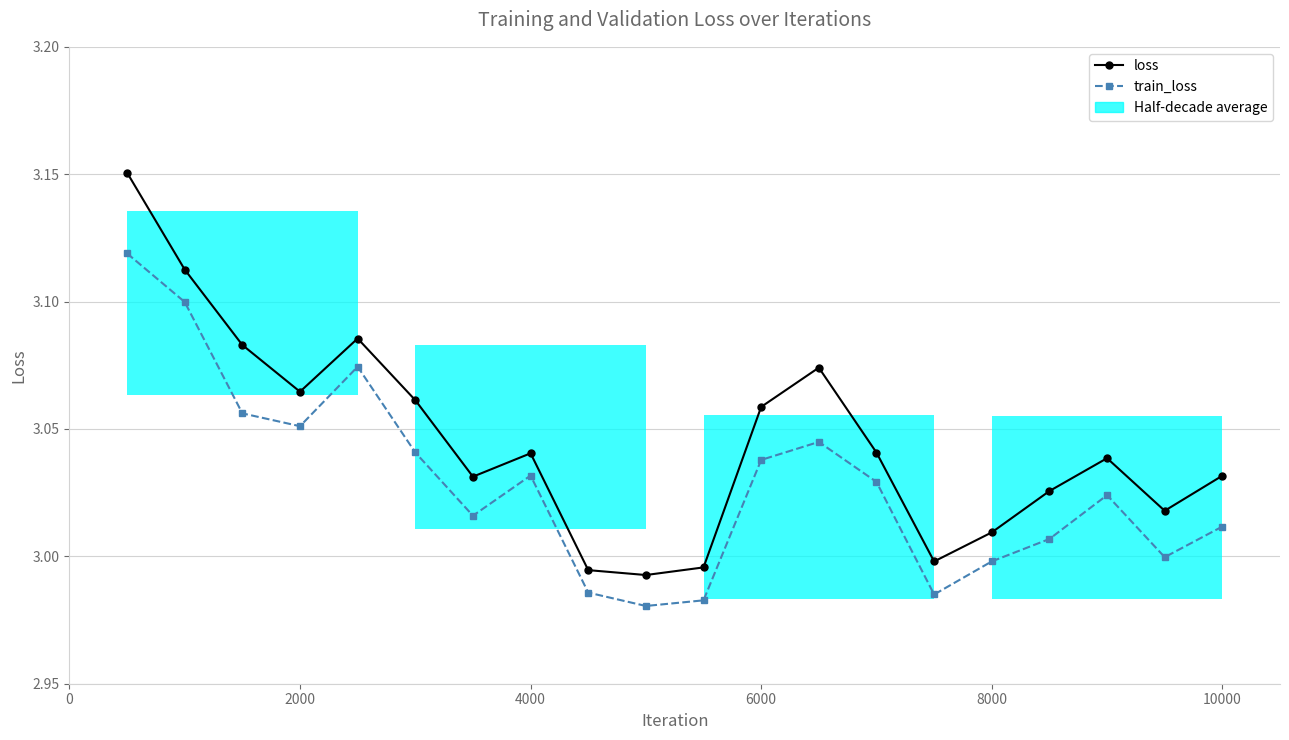

Does the chart contain any negative values?

No